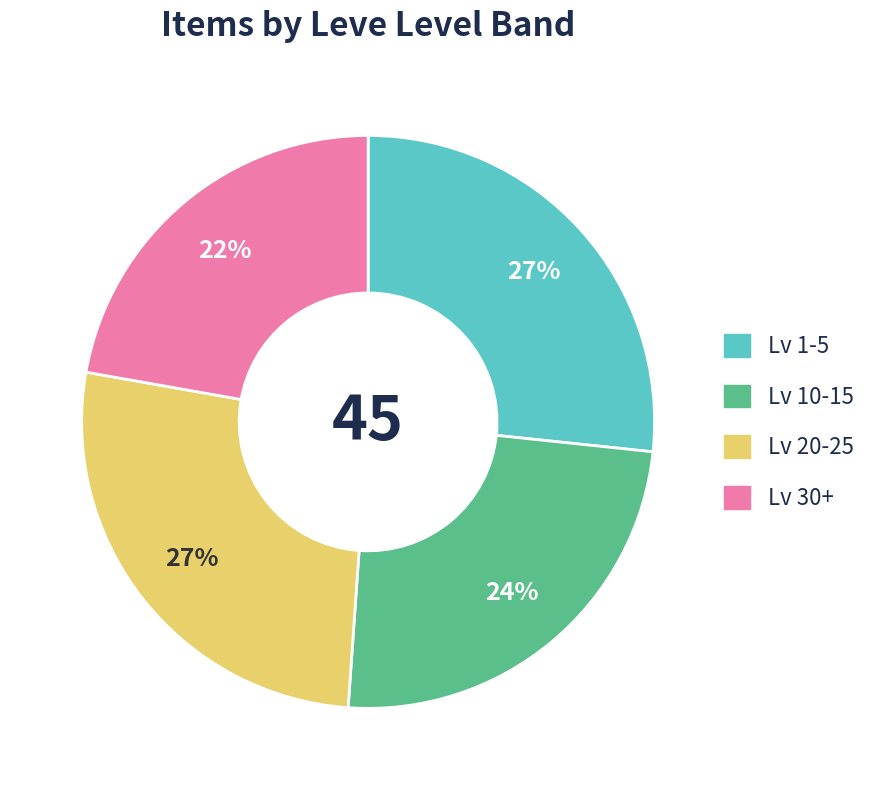

To the nearest percent, what is the average slice percentage?

25%